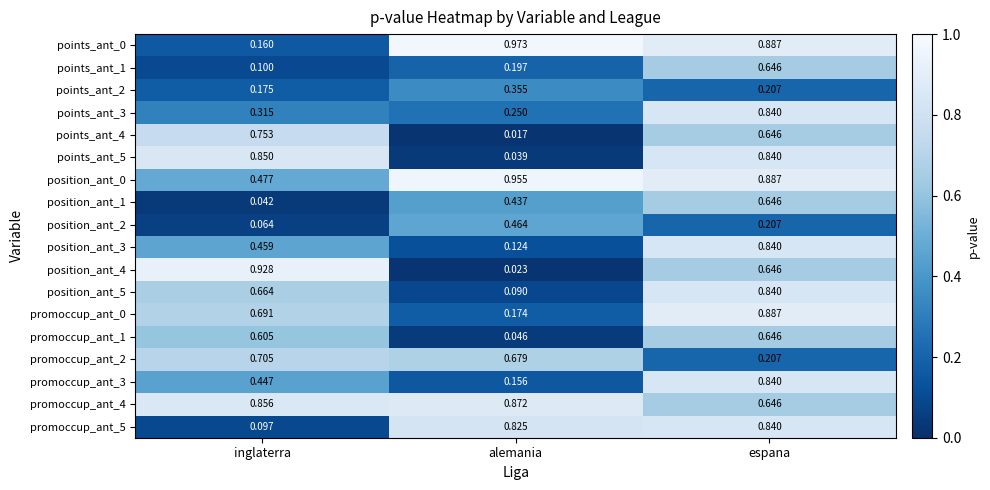

Between alemania and espana, which series saw the biggest shift?

points_ant_5